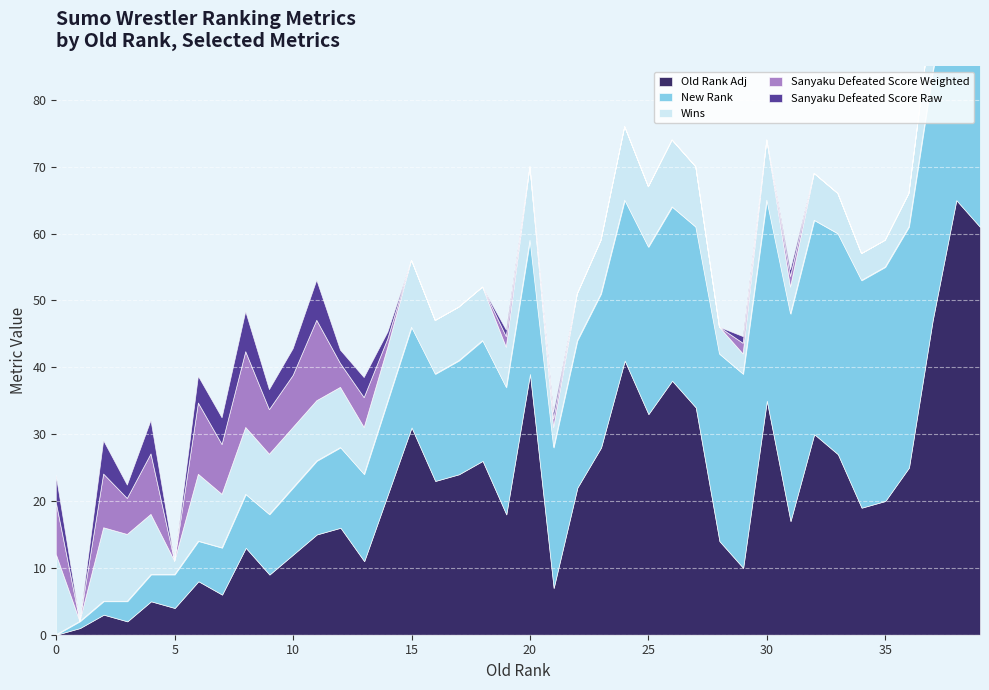

The value of Old Rank Adj at 18 is 46.1. True or false?

False